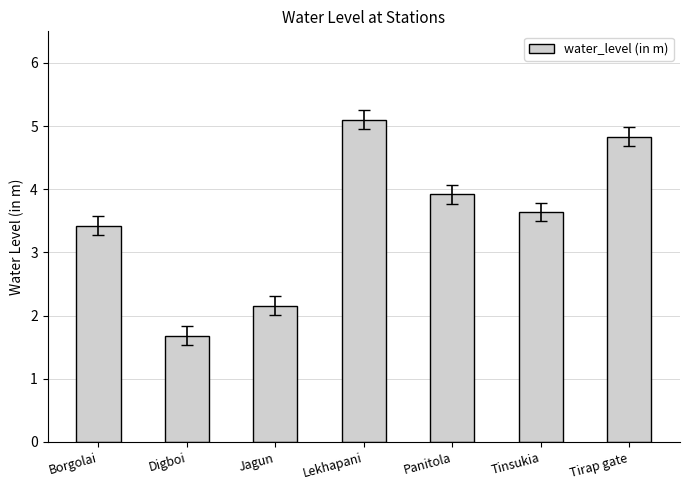

Rank the categories by value from highest to lowest.

Lekhapani, Tirap gate, Panitola, Tinsukia, Borgolai, Jagun, Digboi